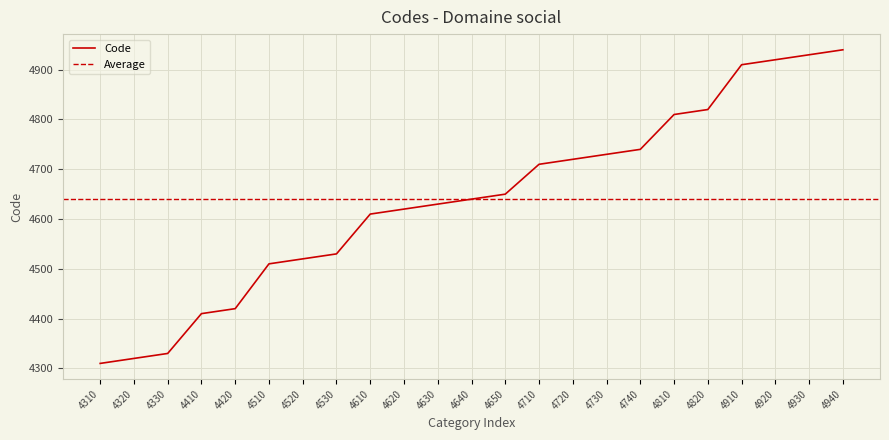

Which category has the highest value across all series?

4940